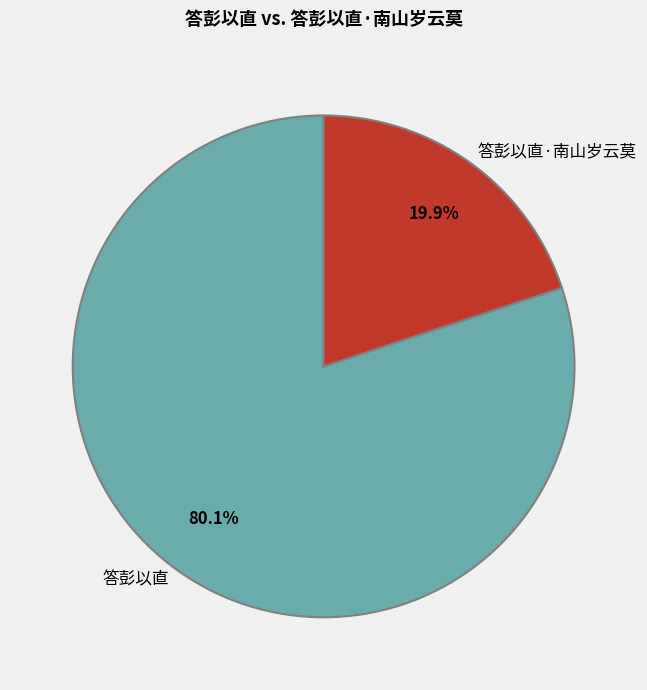

What is the majority slice?

答彭以直